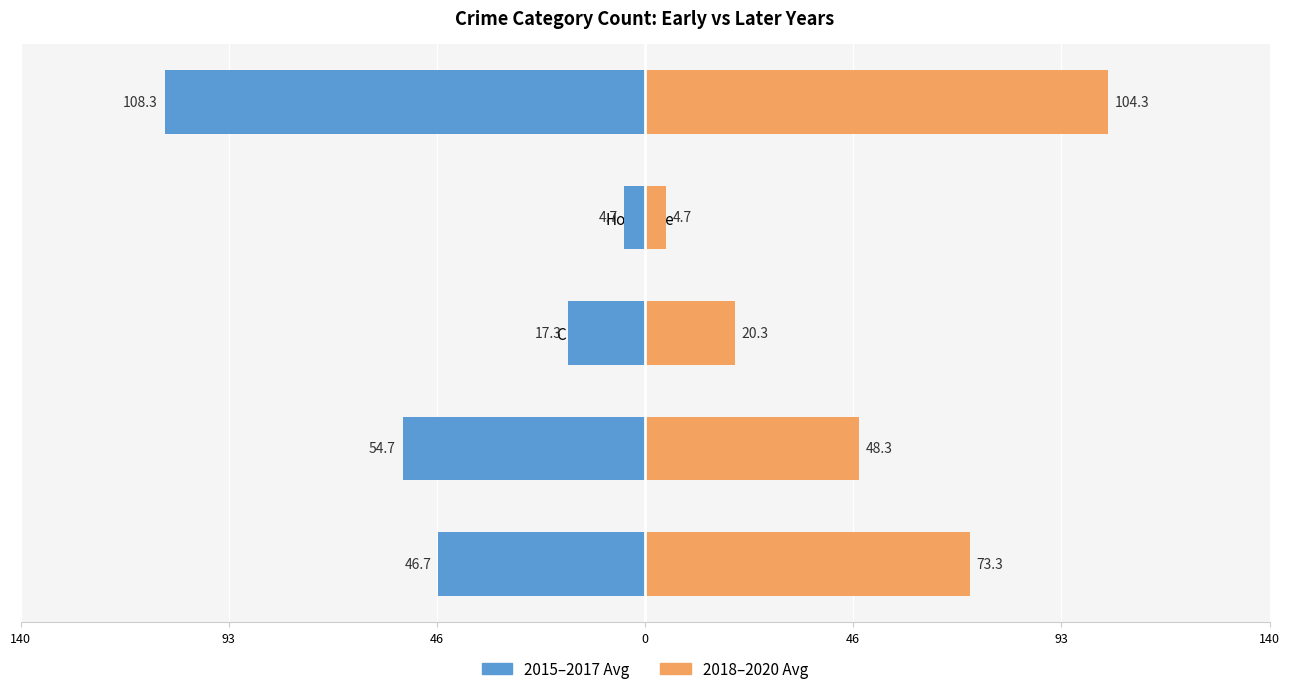

Reading left to right, extract all data points from this chart.

2015–2017 Avg: -46.7	-54.7	-17.3	-4.7	-108.3
2018–2020 Avg: 73.3	48.3	20.3	4.7	104.3